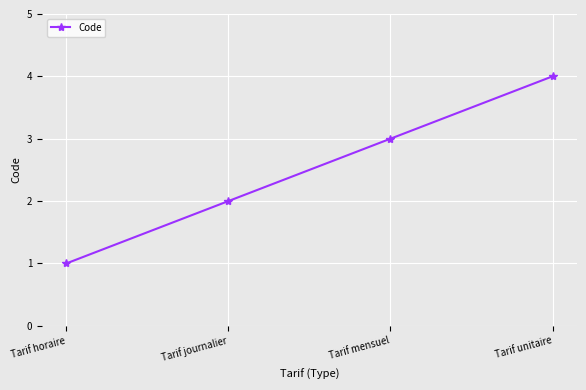

The value at Tarif mensuel is 2. True or false?

False